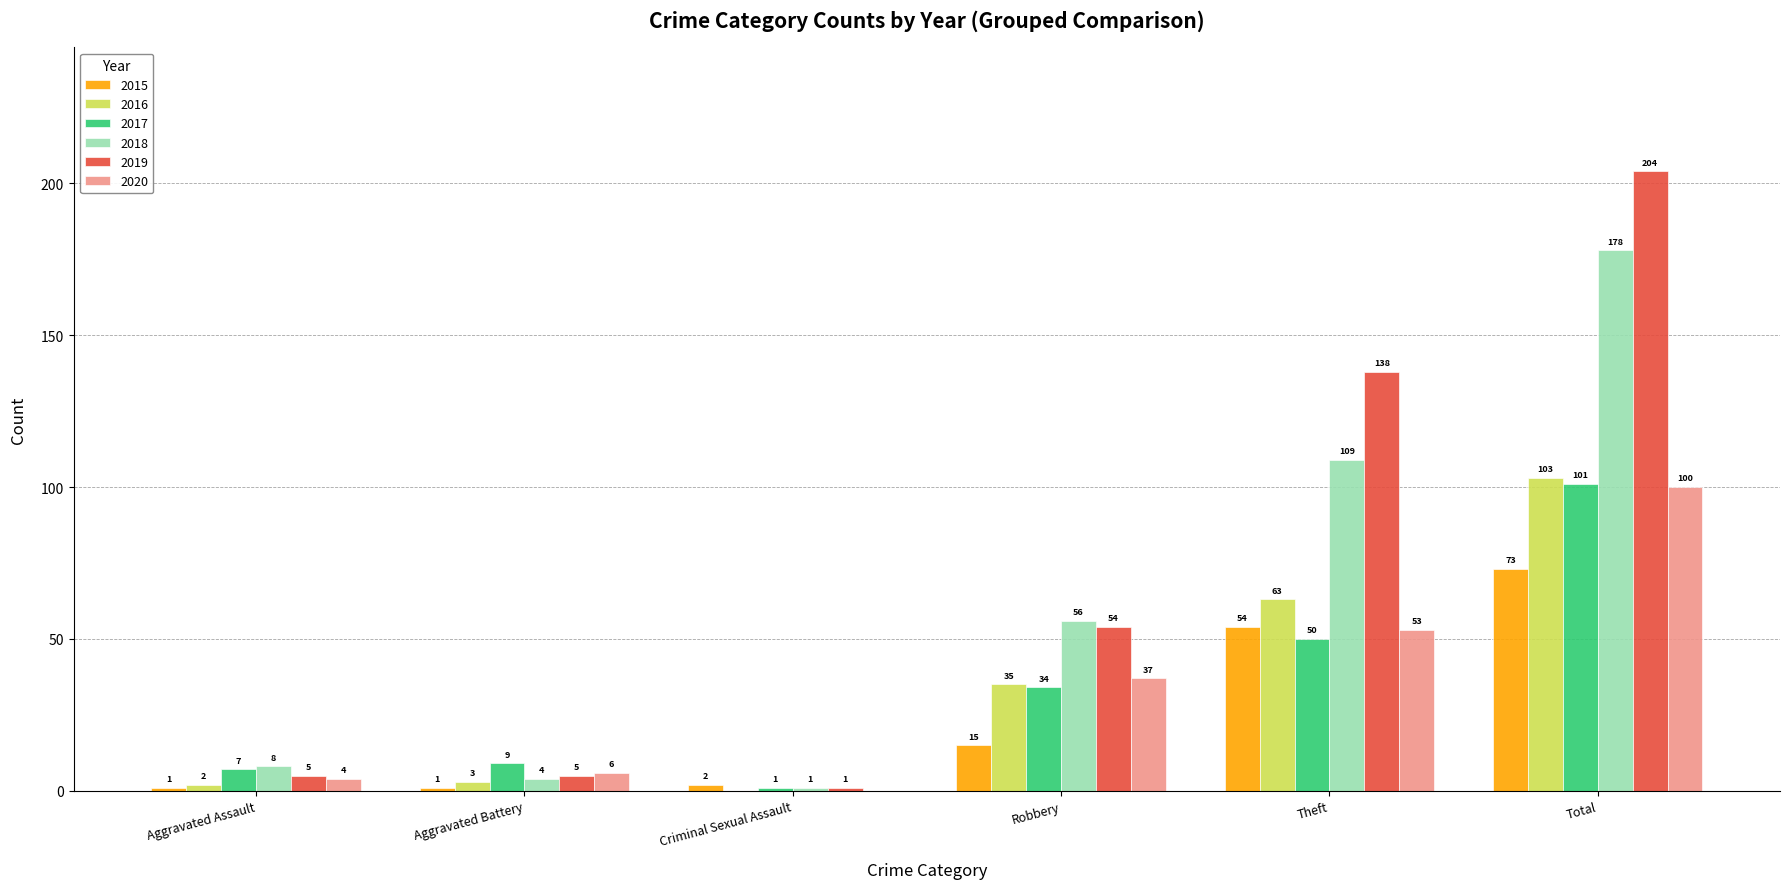

How many values in 2020 are above zero?

5